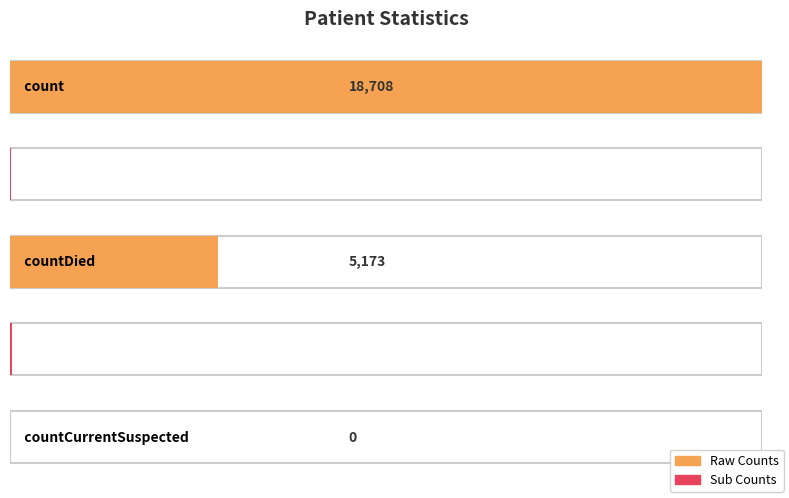

How many values are below 47?

2